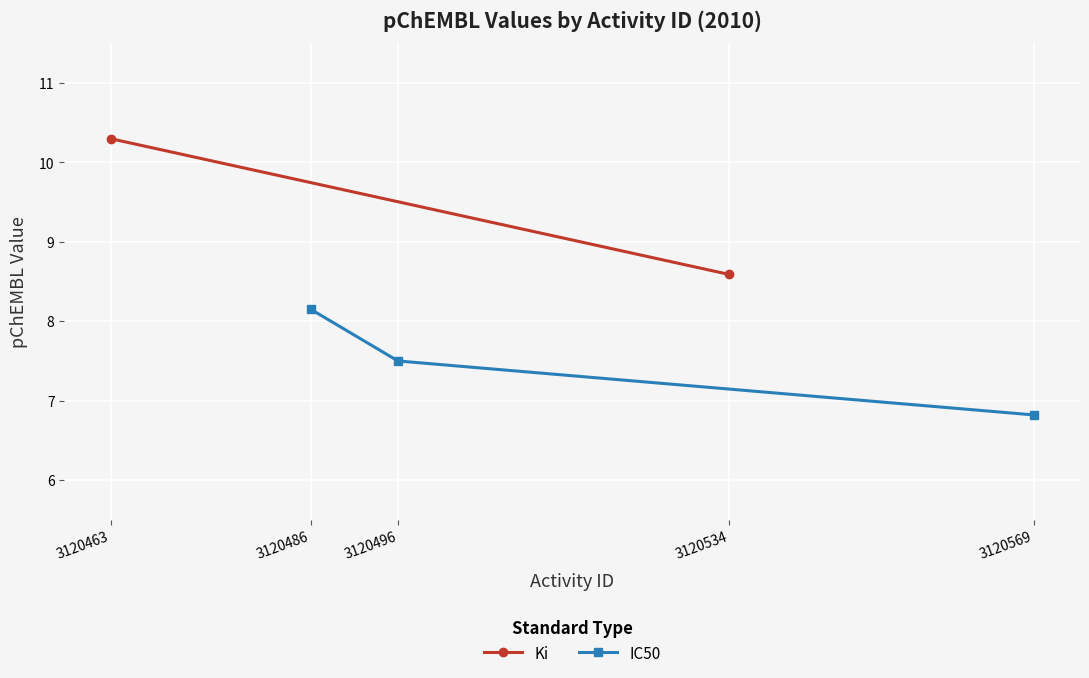

Where is IC50 nearest to the value 7?

3120569